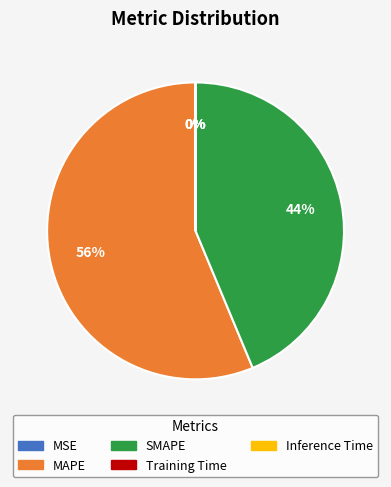

Approximately how many times larger is the value at MAPE compared to SMAPE?

1.3